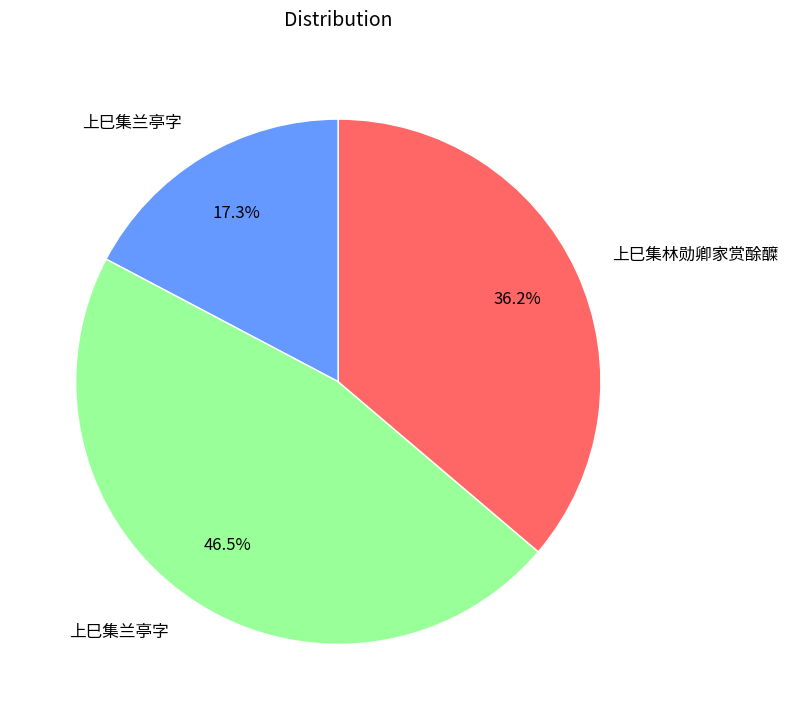

Does any single category account for the majority?

No